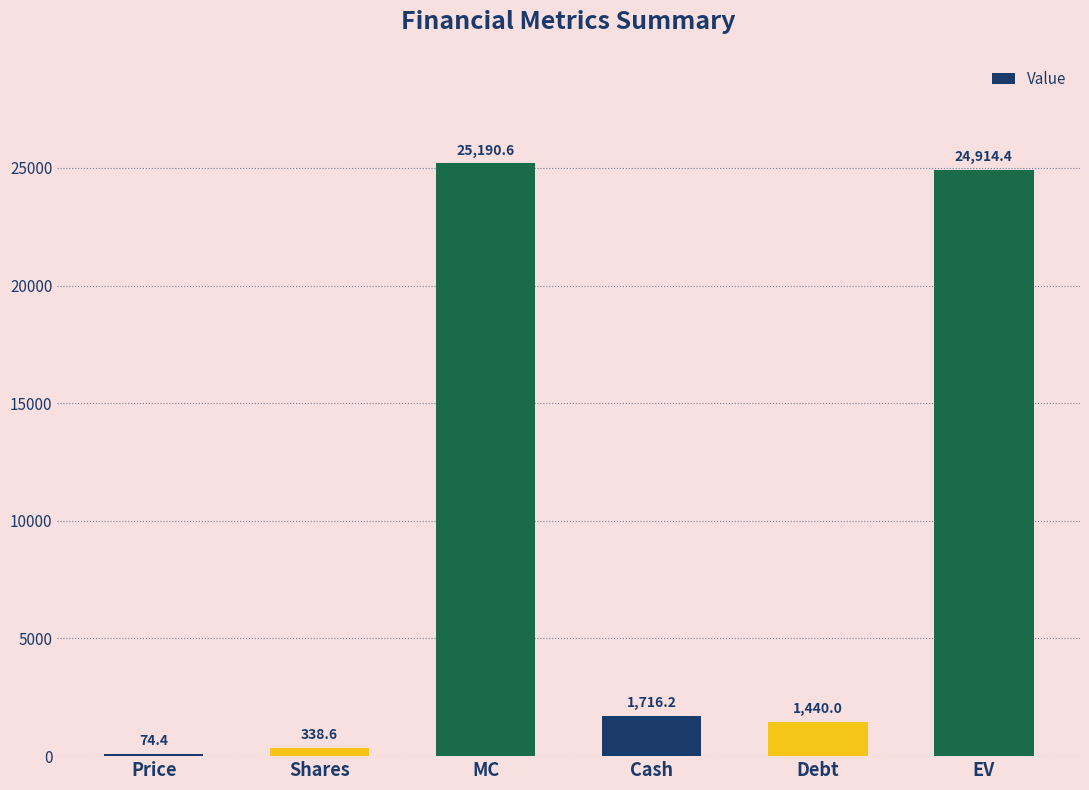

Approximately how many times larger is the value at Debt compared to Price?

19.4